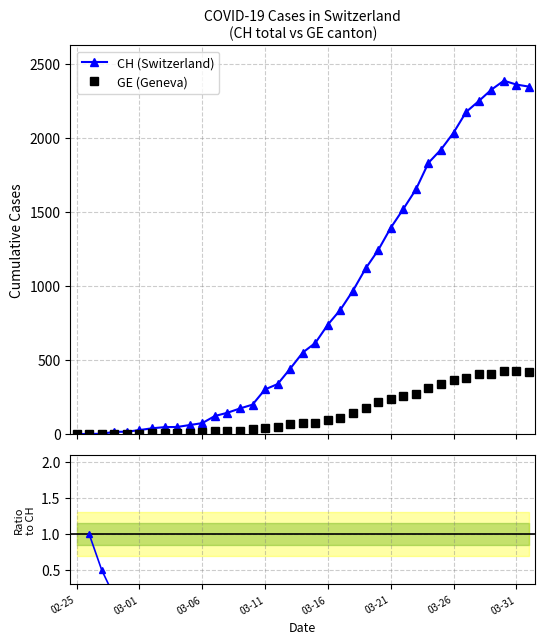

Which series has the largest range (max minus min)?

CH